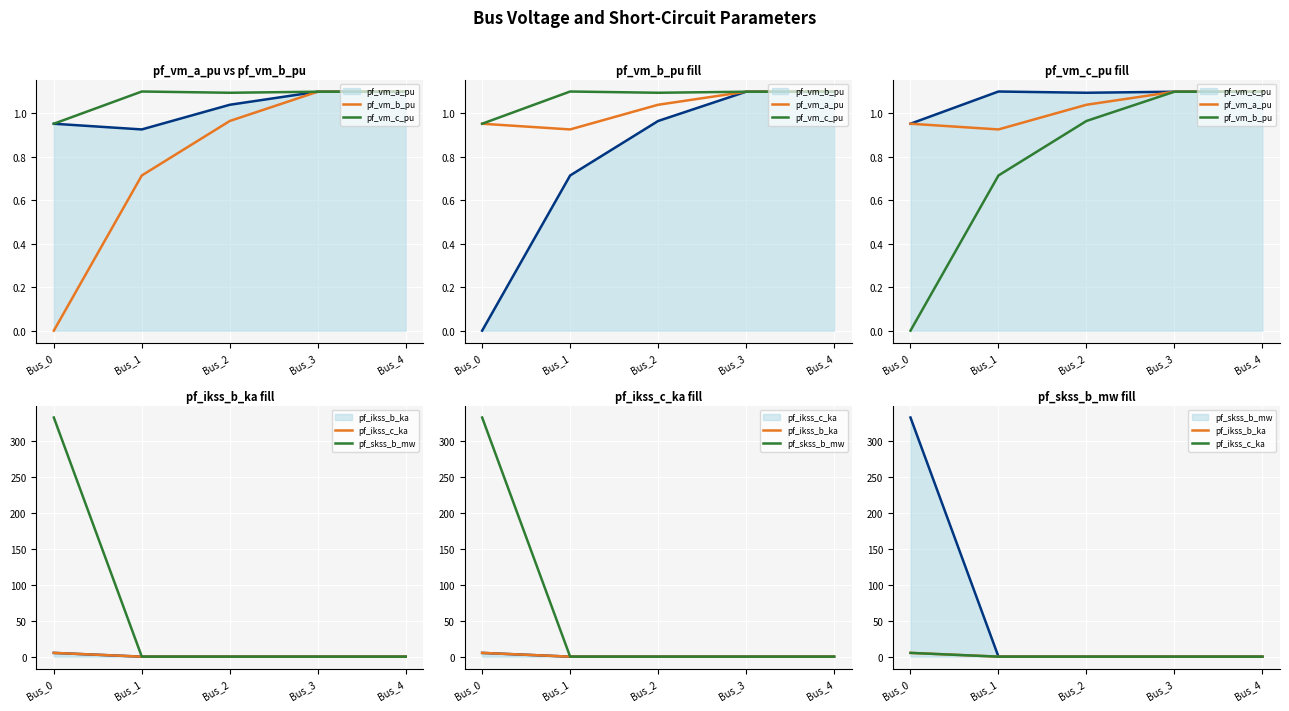

Reading left to right, list all the values displayed in this chart.

pf_vm_b_pu: Bus_0=0.0	Bus_1=0.7	Bus_2=1.0	Bus_3=1.1	Bus_4=1.1
pf_vm_c_pu: Bus_0=1.0	Bus_1=1.1	Bus_2=1.1	Bus_3=1.1	Bus_4=1.1
pf_vm_a_pu: Bus_0=1.0	Bus_1=0.9	Bus_2=1.0	Bus_3=1.1	Bus_4=1.1
pf_ikss_c_ka: Bus_0=5.2	Bus_1=0.0	Bus_2=0.0	Bus_3=0.0	Bus_4=0.0
pf_skss_b_mw: Bus_0=332.0	Bus_1=0.0	Bus_2=0.0	Bus_3=0.0	Bus_4=0.0
pf_ikss_b_ka: Bus_0=5.2	Bus_1=0.0	Bus_2=0.0	Bus_3=0.0	Bus_4=0.0